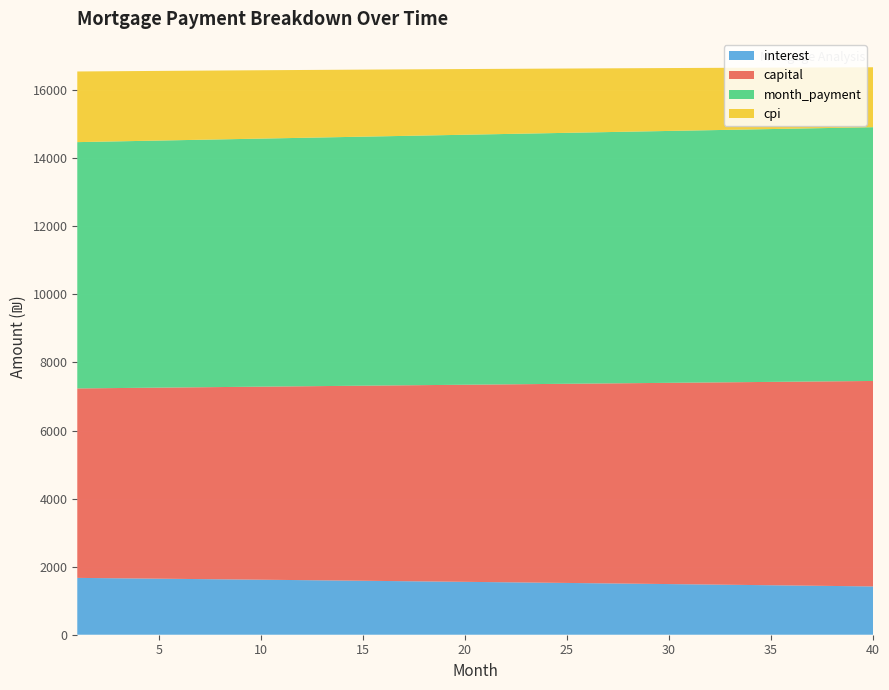

What is the maximum value for interest?

1670.1